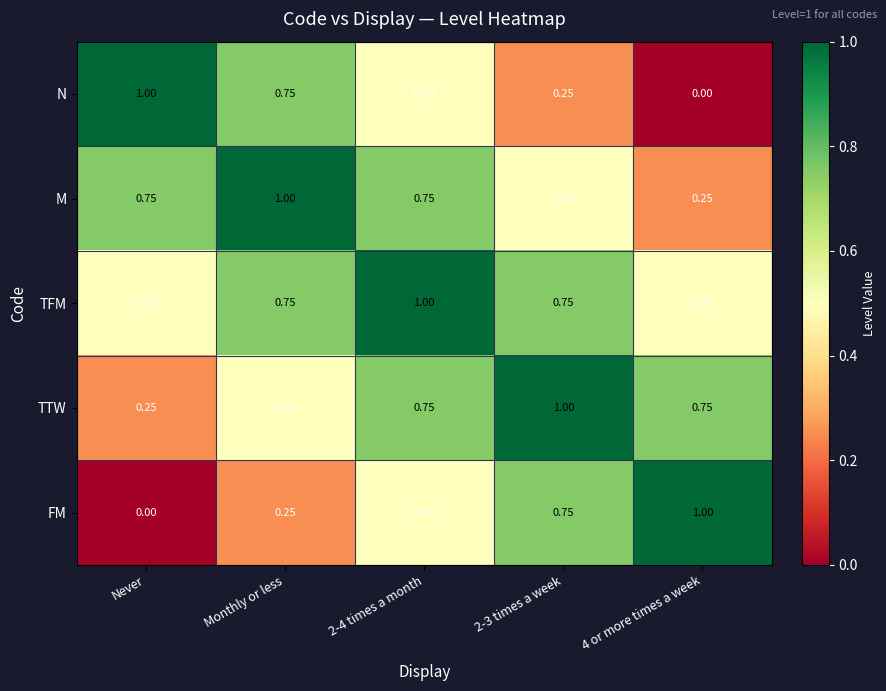

Where is TTW nearest to the value 0?

Never